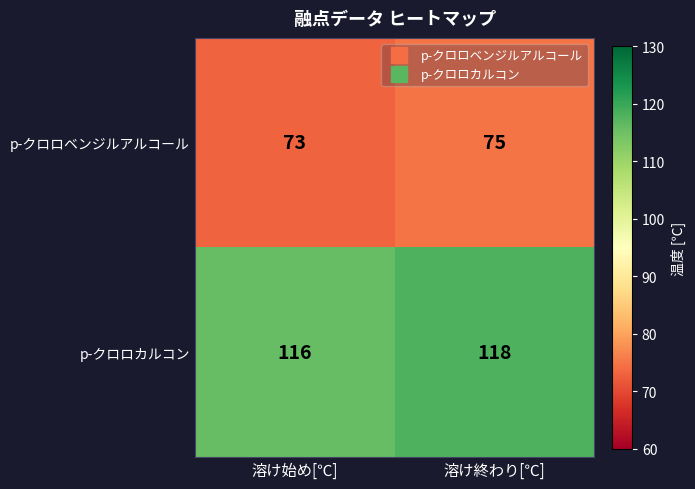

What is the sum of all p-クロロベンジルアルコール values?

148